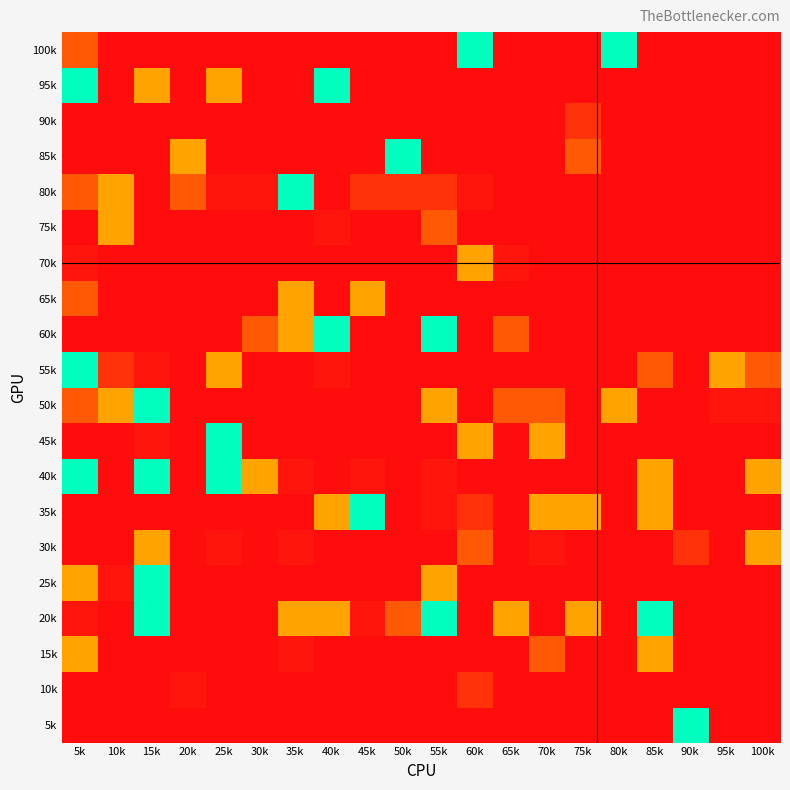

Which category has the lowest value across all series?

5k